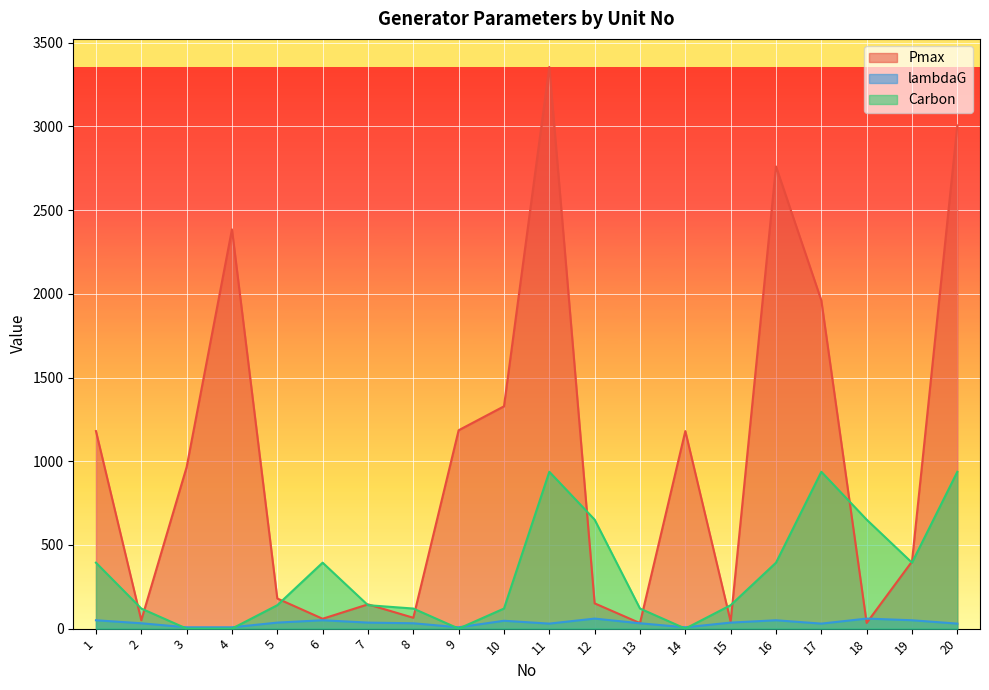

At which label is Pmax closest to 1694?

17